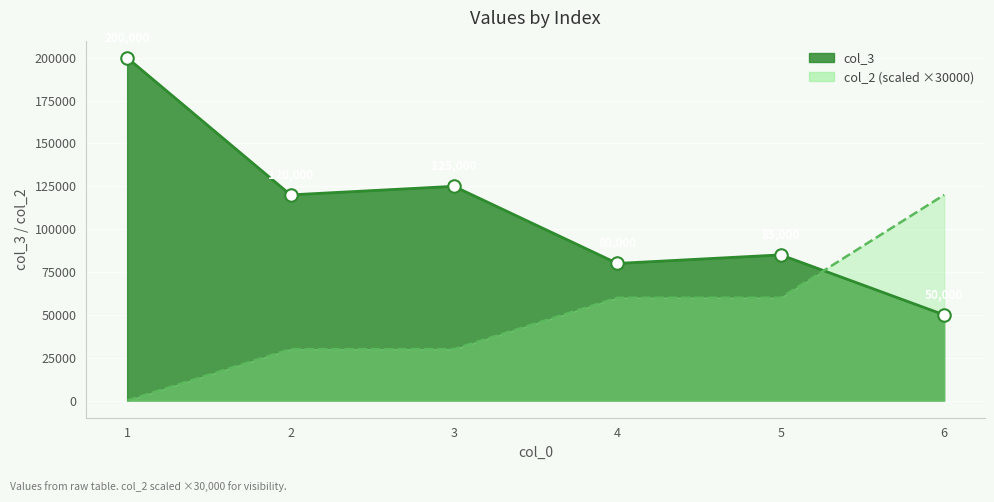

Between which two adjacent categories do col_3 and col_2 first intersect?

5 and 6